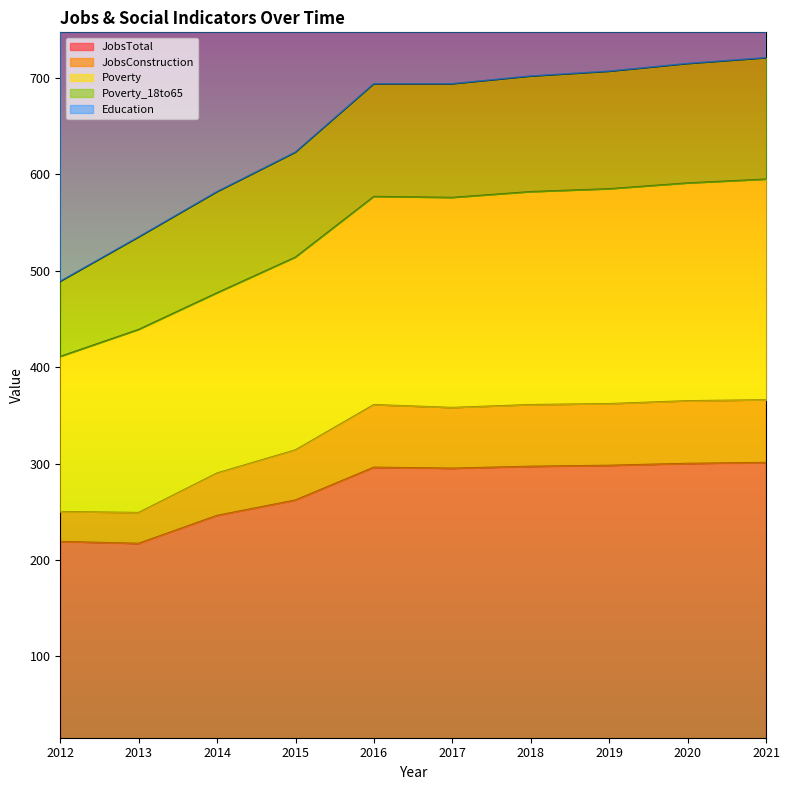

Which series has the largest range (max minus min)?

Poverty_18to65